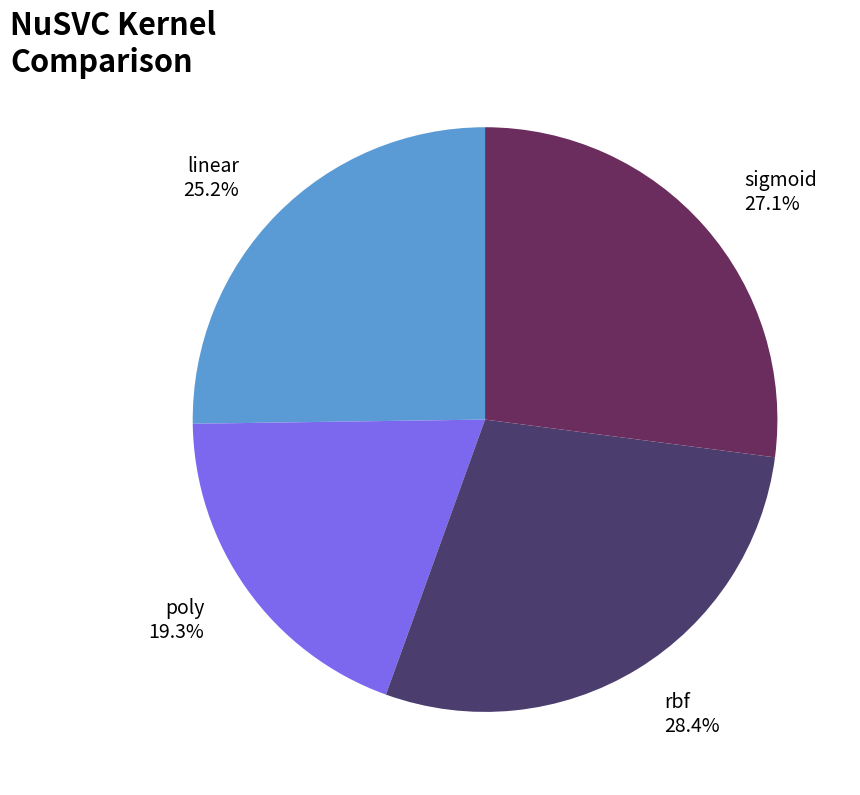

How much of the chart is everything except rbf?

71.6%